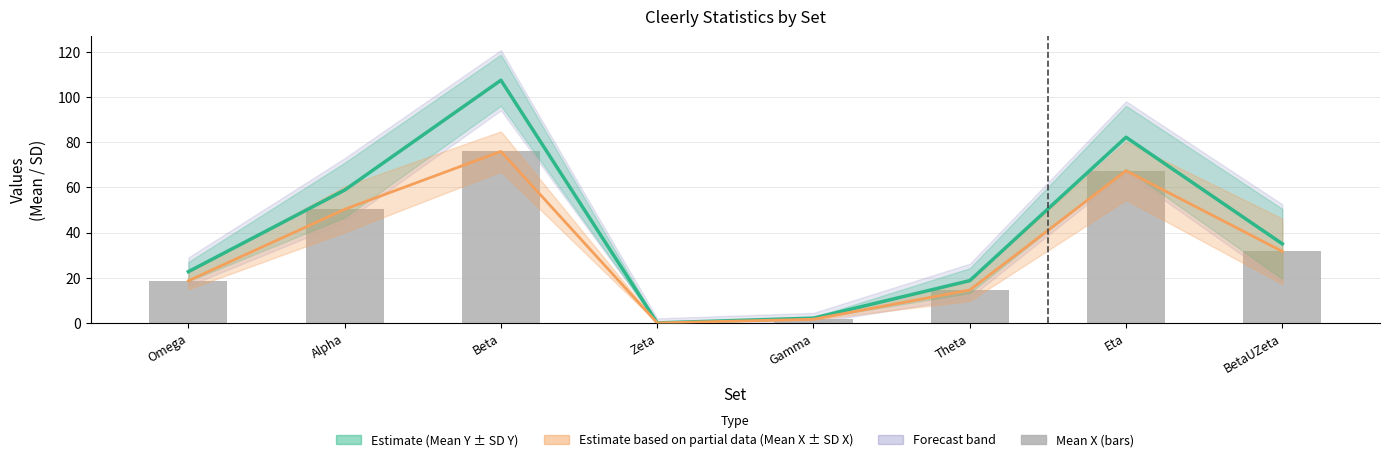

What is the difference between the highest and lowest values at Eta?

14.8